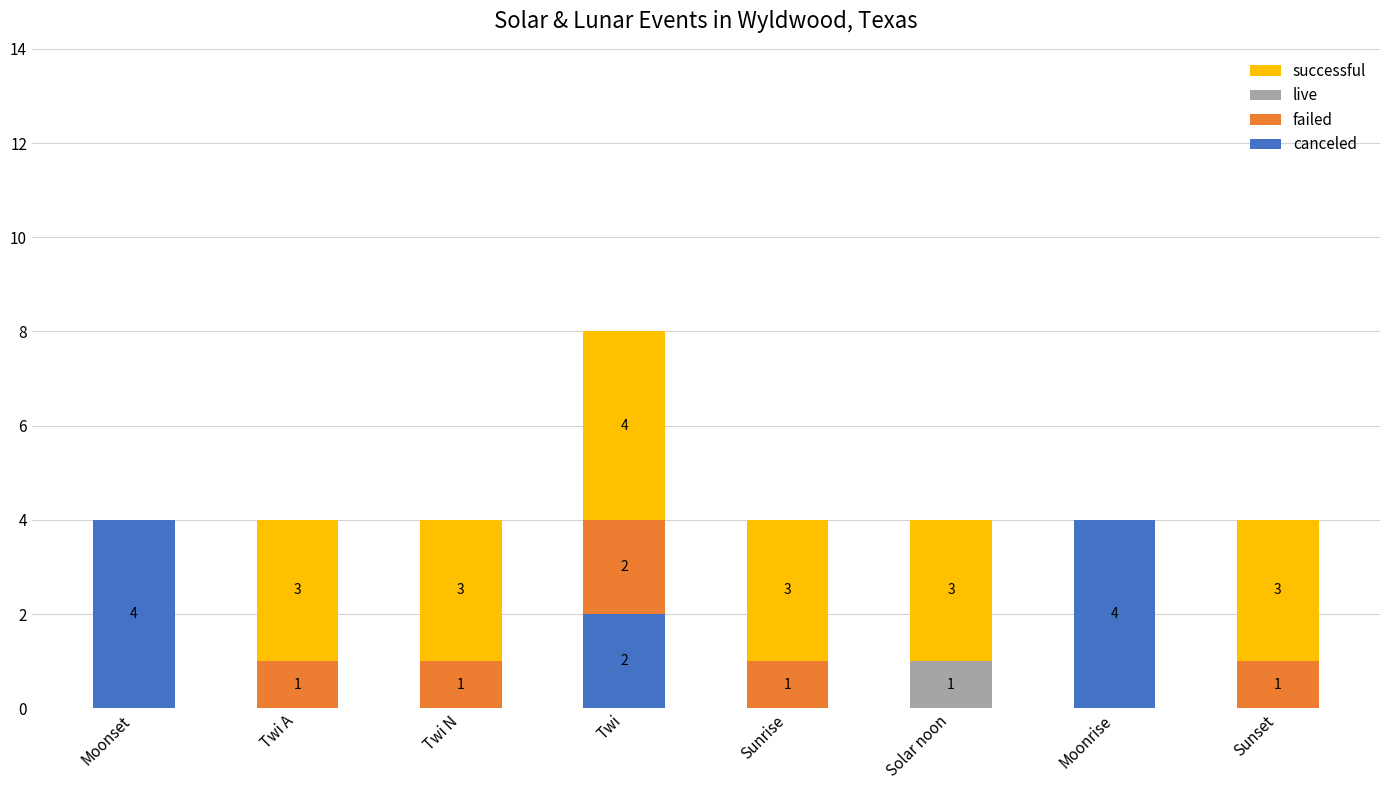

Does the chart contain stacked bars?

Yes